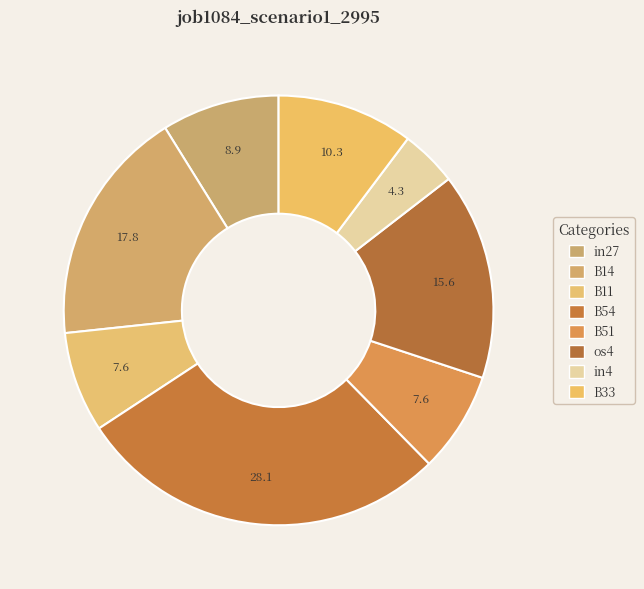

Is the sum of B54 and B51 greater than half?

No